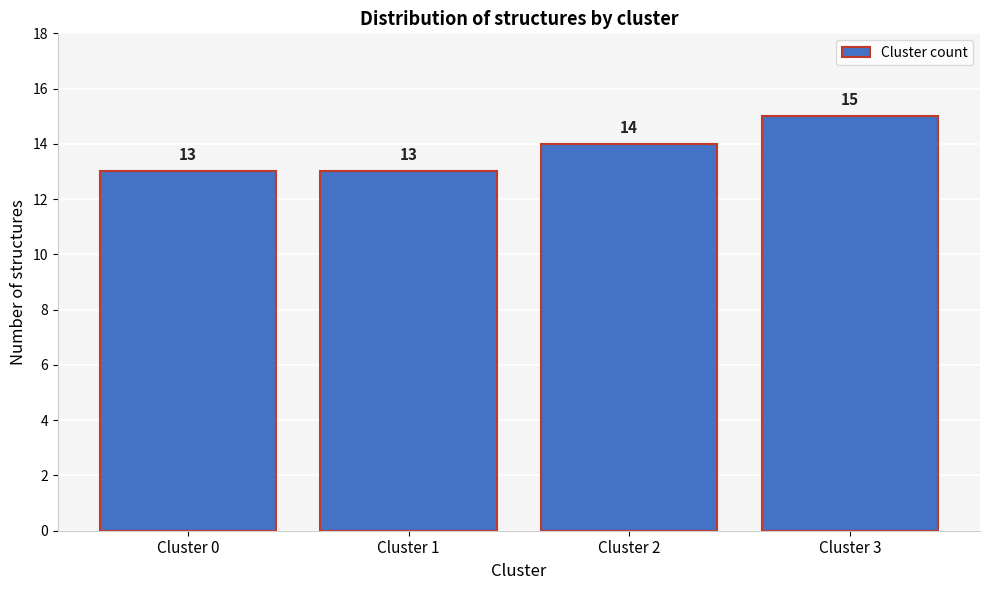

Reading left to right, extract all data points from this chart.

Cluster 0=13	Cluster 1=13	Cluster 2=14	Cluster 3=15